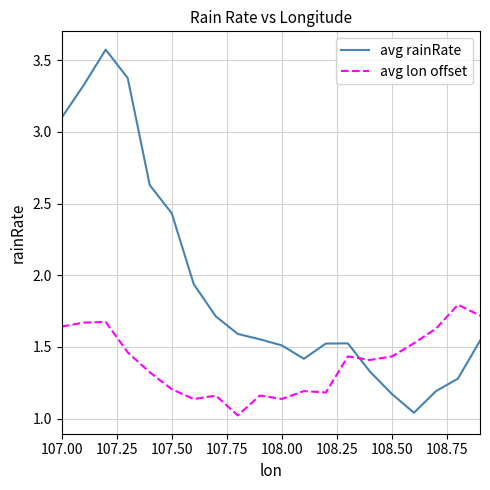

Which series ends up on top after the final intersection of avg rainRate and avg lon offset?

avg lon offset